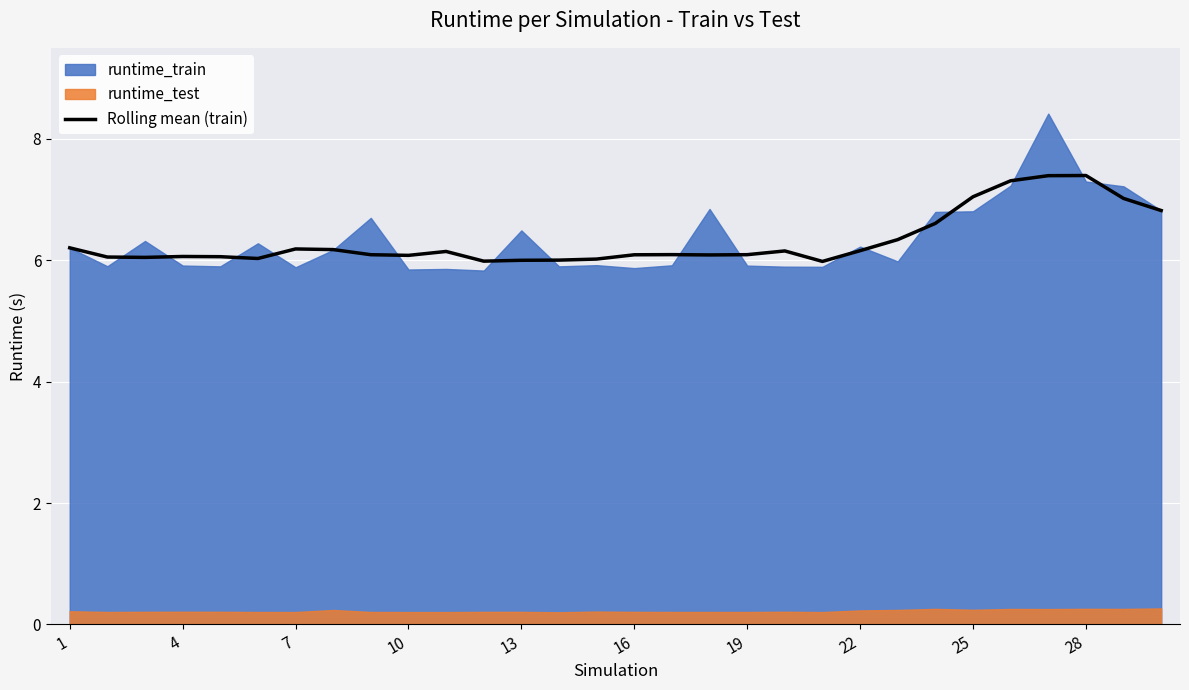

Reading right to left, what are all the values shown in this chart?

6.8	7.0	7.4	7.4	7.3	7.0	6.6	6.3	6.2	6.0	6.2	6.1	6.1	6.1	6.1	6.0	6.0	6.0	6.0	6.1	6.1	6.1	6.2	6.2	6.0	6.1	6.1	6.0	6.1	6.2